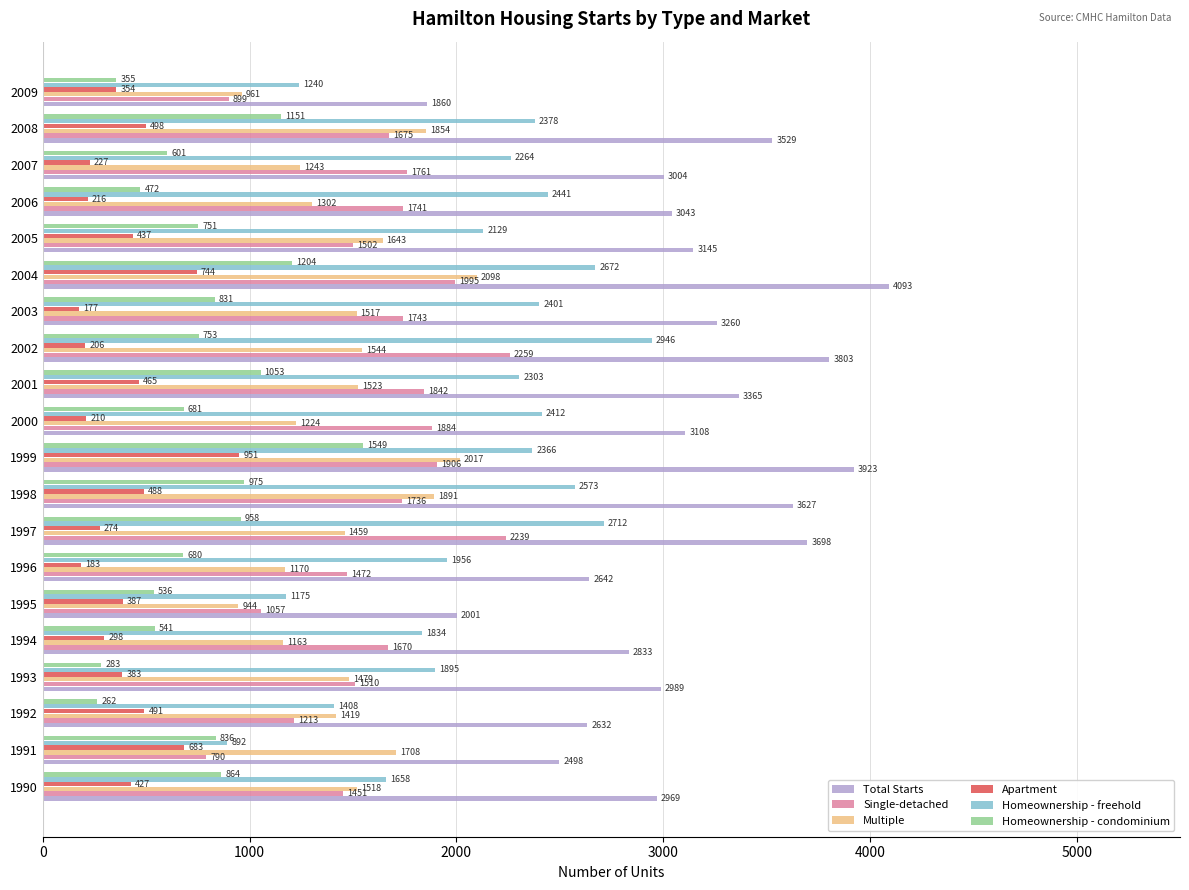

At which label is Multiple closest to 1521?

2001